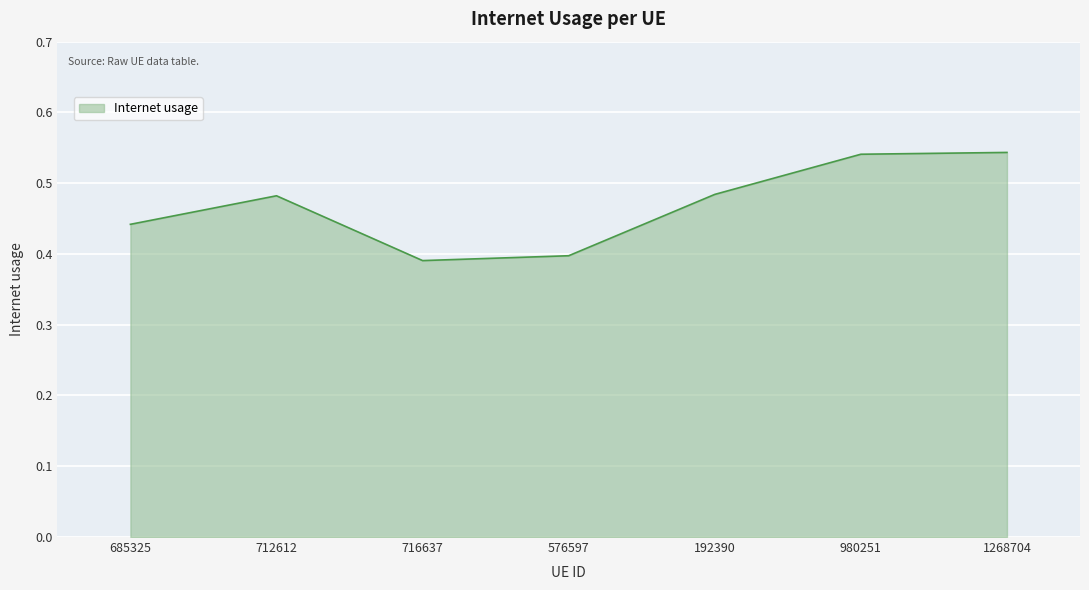

What is the difference between the maximum and second lowest values?

0.1